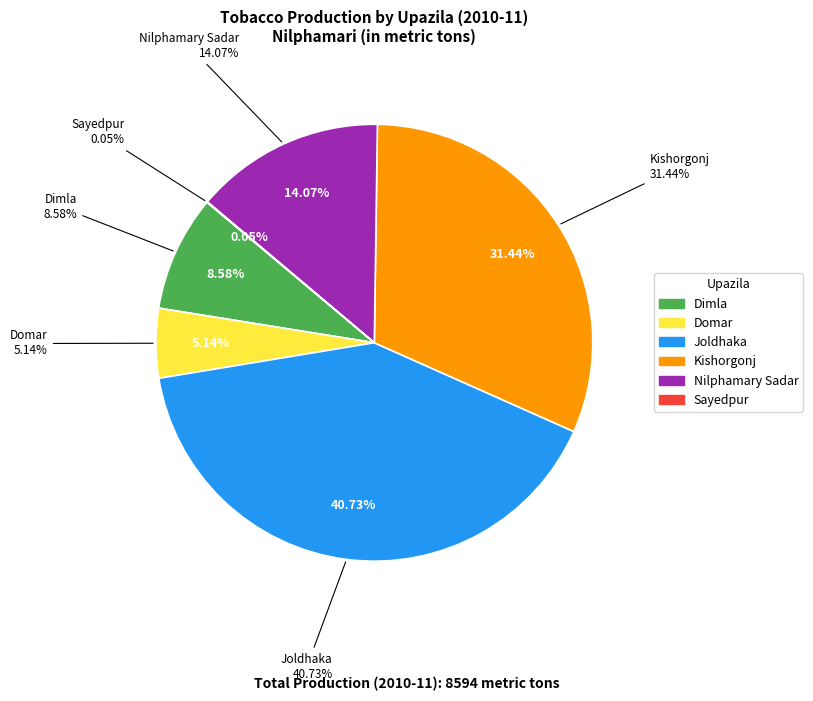

What is the change in value from Dimla to Domar?

-295